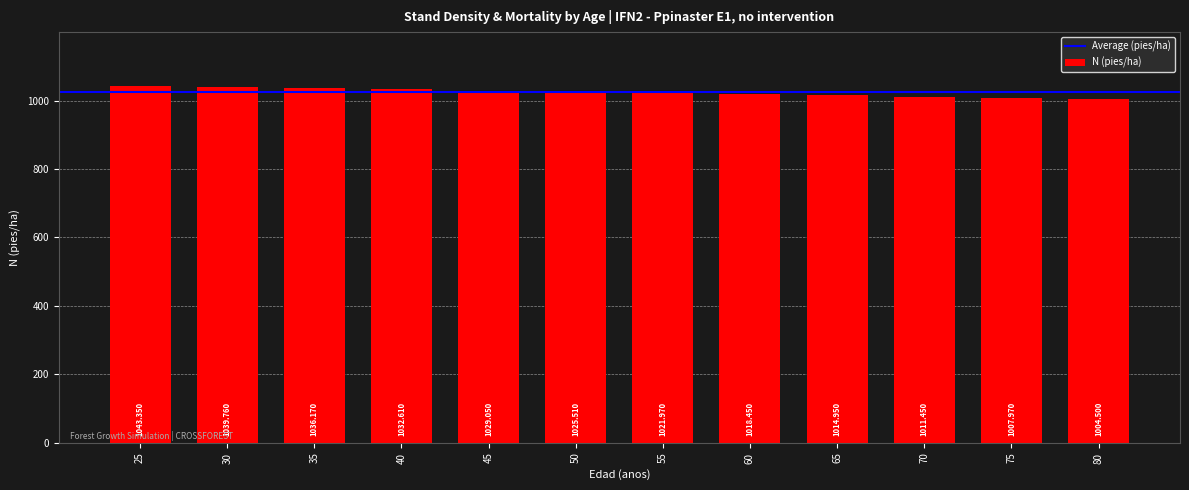

What is the value of the 9th bar from the left?

1015.0